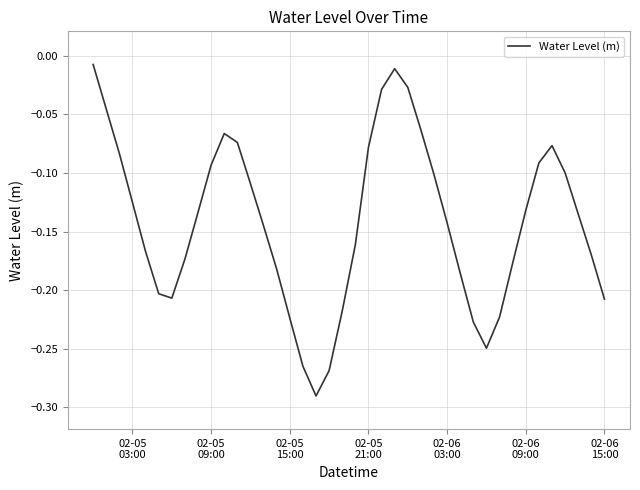

Count the number of categories in the chart.

40